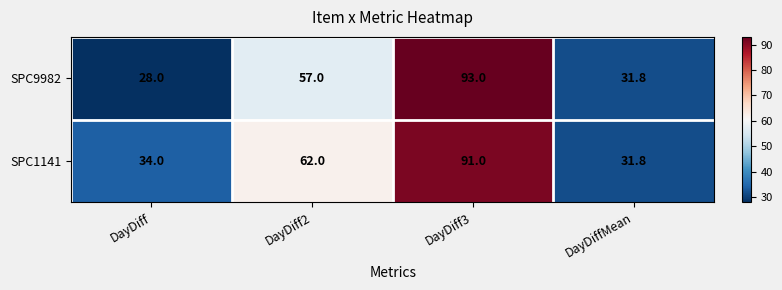

How many categories are shown in the chart?

4